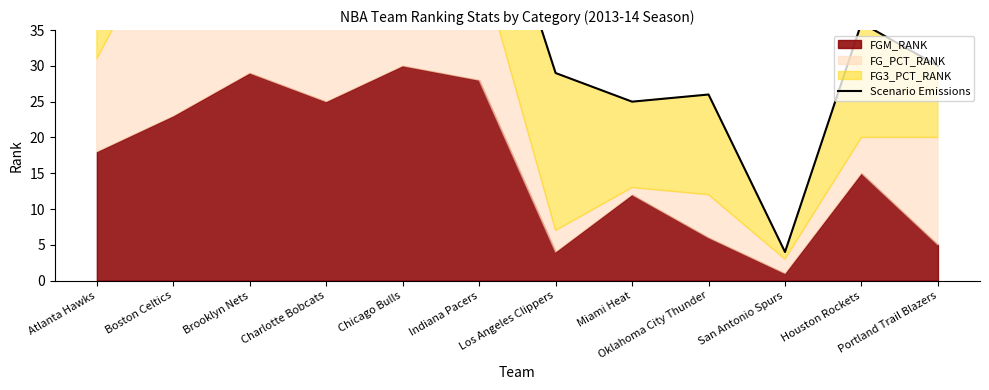

How many points are lower than both their immediate neighbors (excluding endpoints)?

3